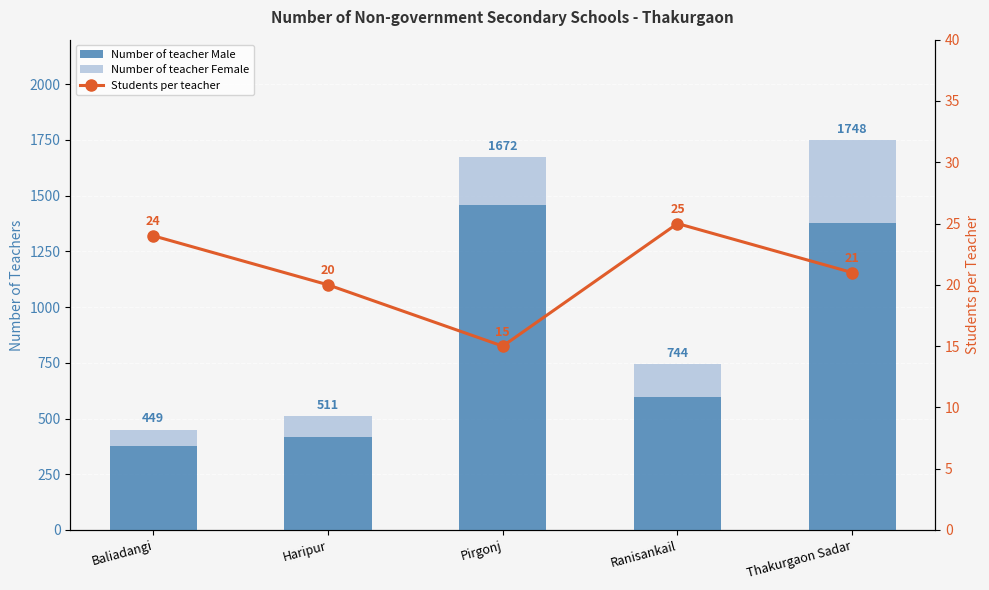

Reading left to right, extract all data points from this chart.

Number of teacher Male: Baliadangi=378	Haripur=419	Pirgonj=1458	Ranisankail=597	Thakurgaon Sadar=1378
Number of teacher Female: Baliadangi=71	Haripur=92	Pirgonj=214	Ranisankail=147	Thakurgaon Sadar=370
Students per teacher: Baliadangi=24	Haripur=20	Pirgonj=15	Ranisankail=25	Thakurgaon Sadar=21